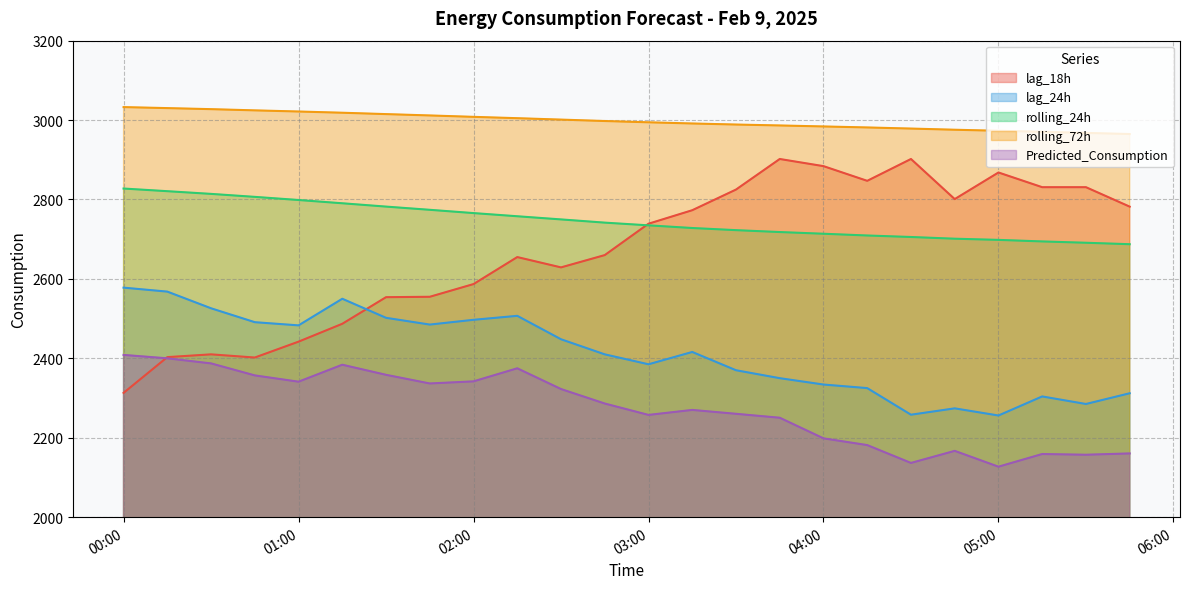

What position from the right is 2025-02-09 03:45:00?

9